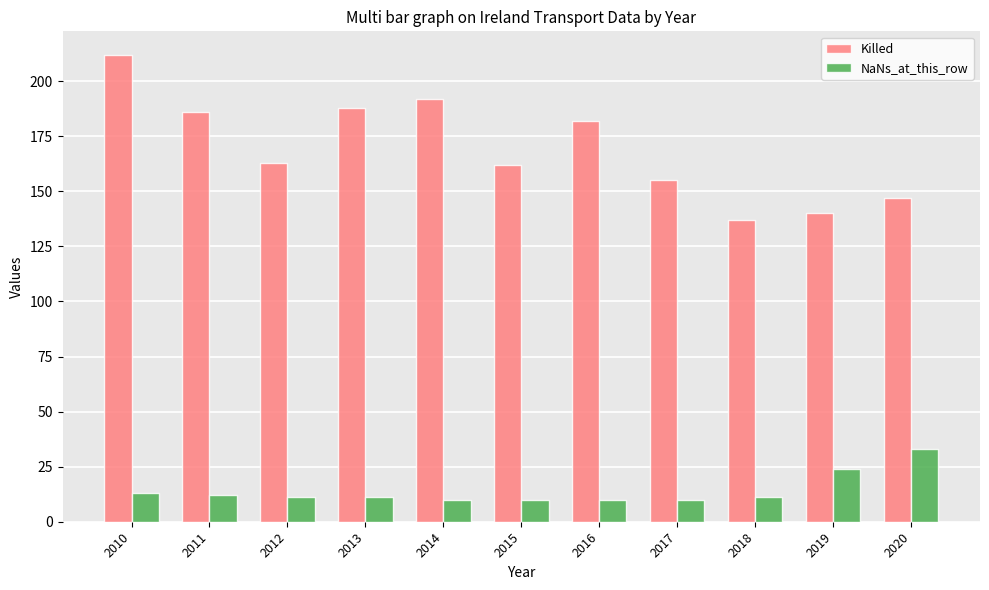

Reading left to right, transcribe all the data shown in this chart.

Killed: 212	186	163	188	192	162	182	155	137	140	147
NaNs_at_this_row: 13	12	11	11	10	10	10	10	11	24	33